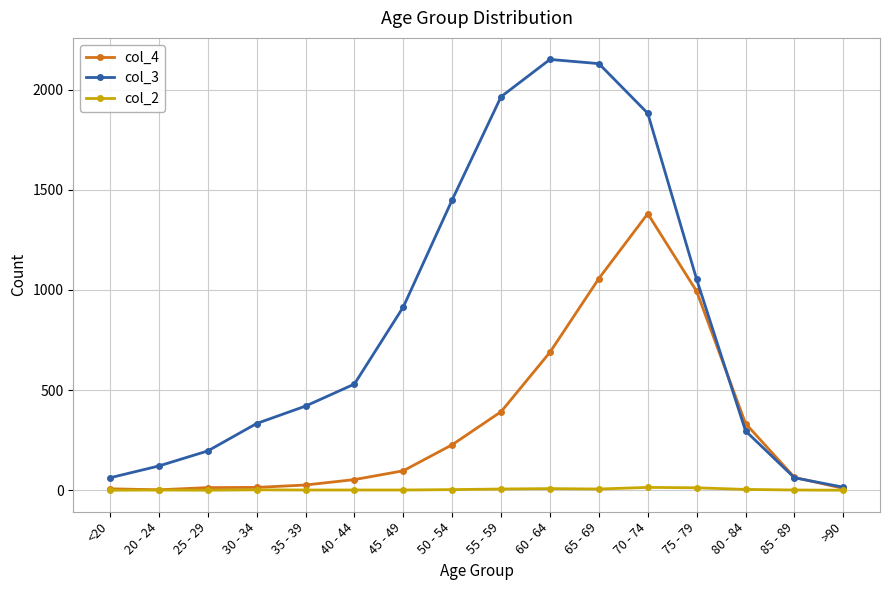

How many lines are shown in the chart?

3